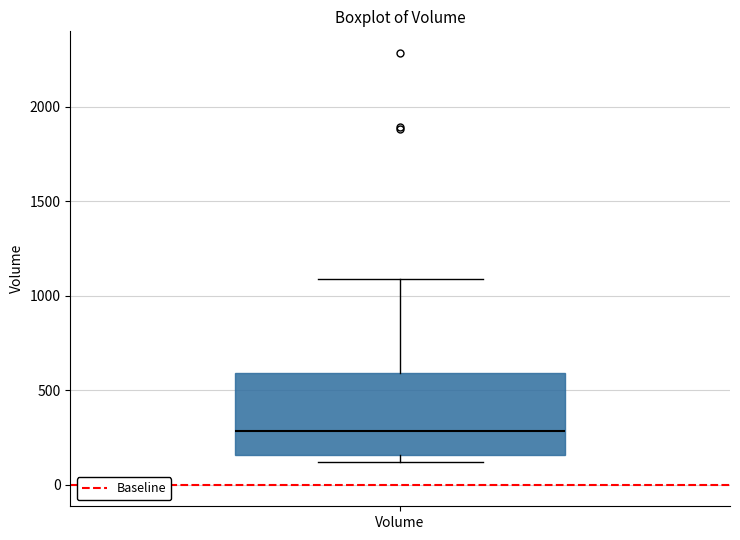

Read this box plot against the y-axis: the position of the median line, the range covered by the box, and the ends of both whiskers. The values are not printed on the chart, so give them approximately, as read against the axis.

median 300, box 150 to 600, whiskers 100 to 1100